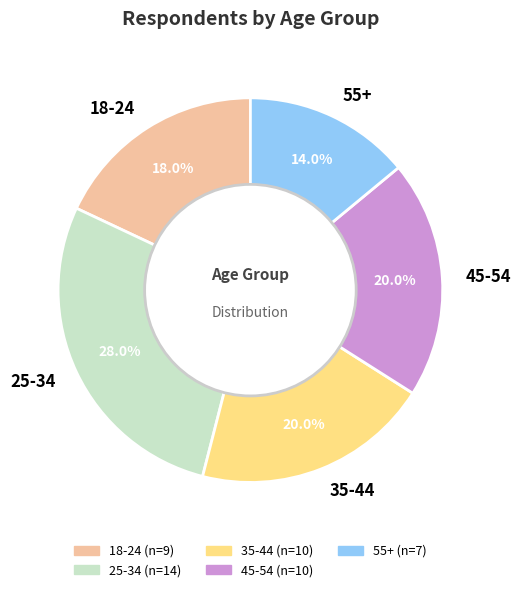

Combined, what portion of the pie is 25-34 and 18-24?

46.0%